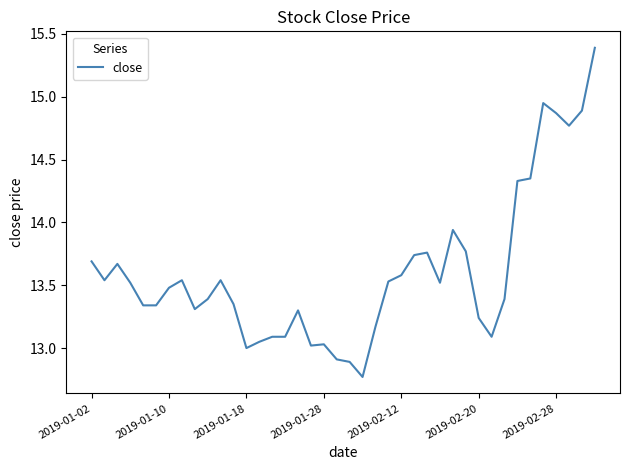

What is the greatest value displayed?

15.4